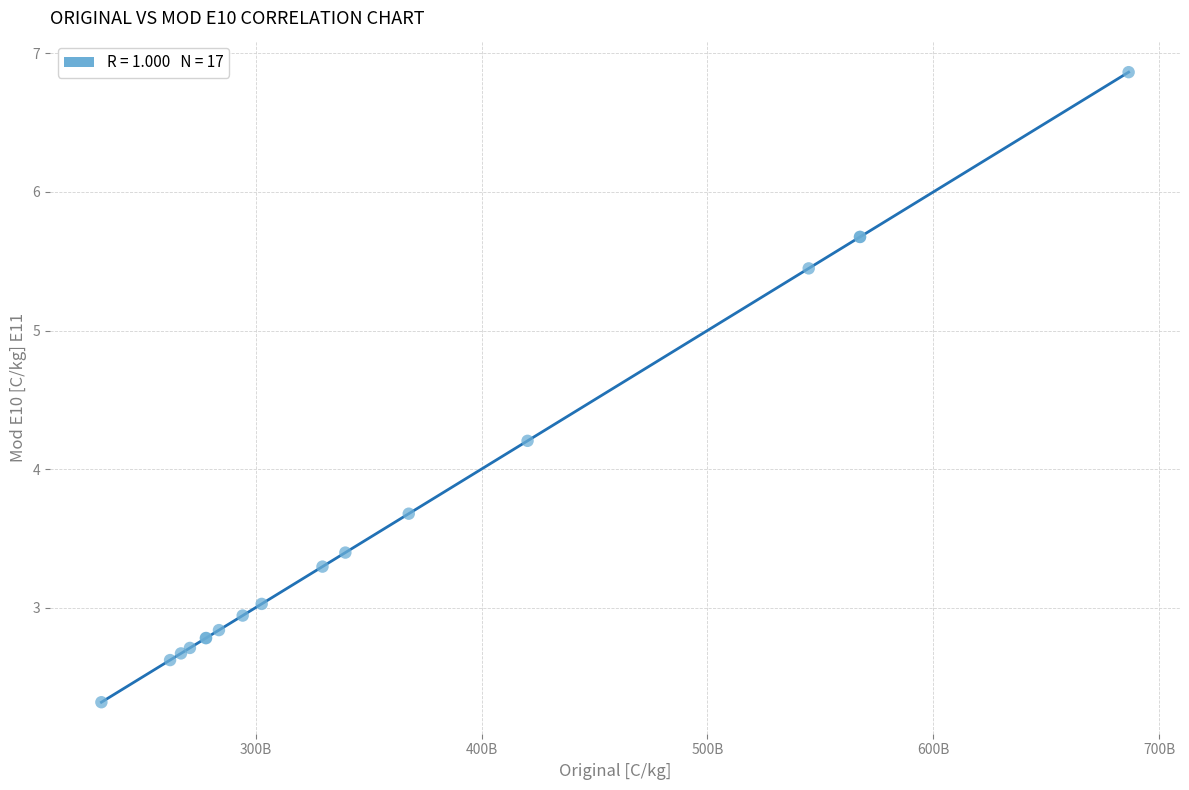

What Y value in the scatter plot is closest to 4?

4.2